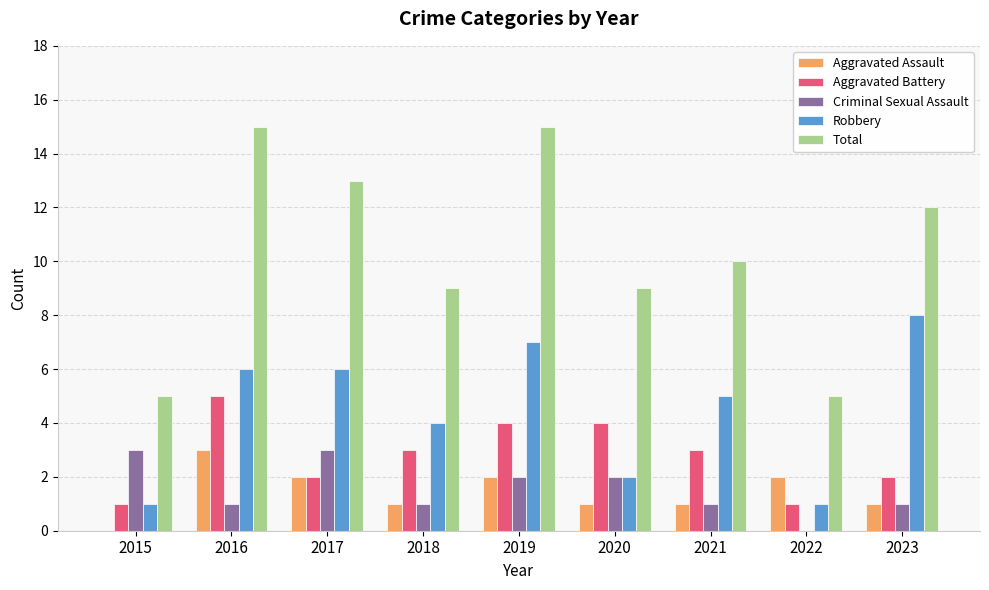

Where is Robbery nearest to the value 4?

2018